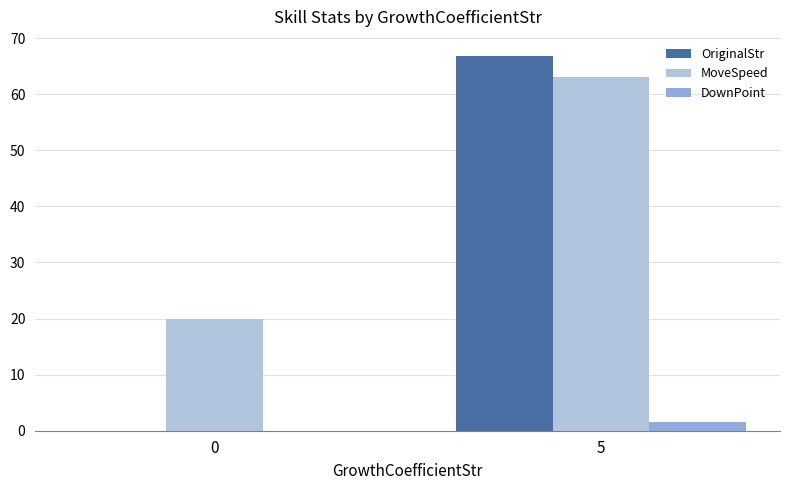

At which label does MoveSpeed first exceed 63?

5